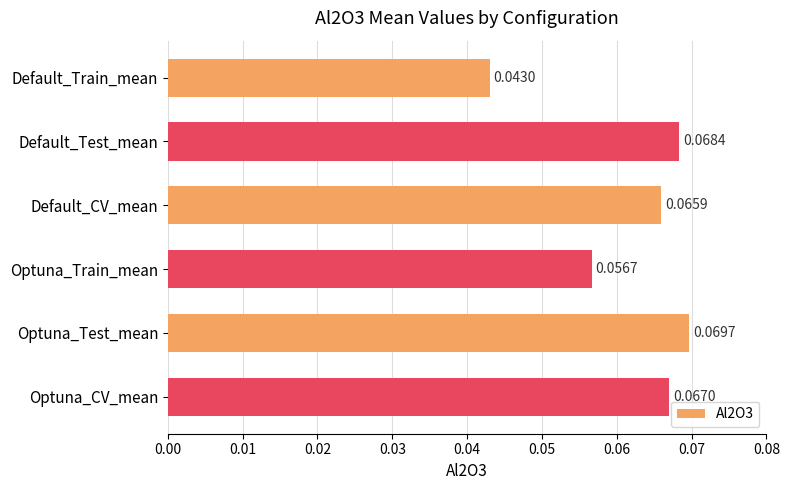

Between Optuna_Test_mean and Default_CV_mean, which is larger?

Optuna_Test_mean